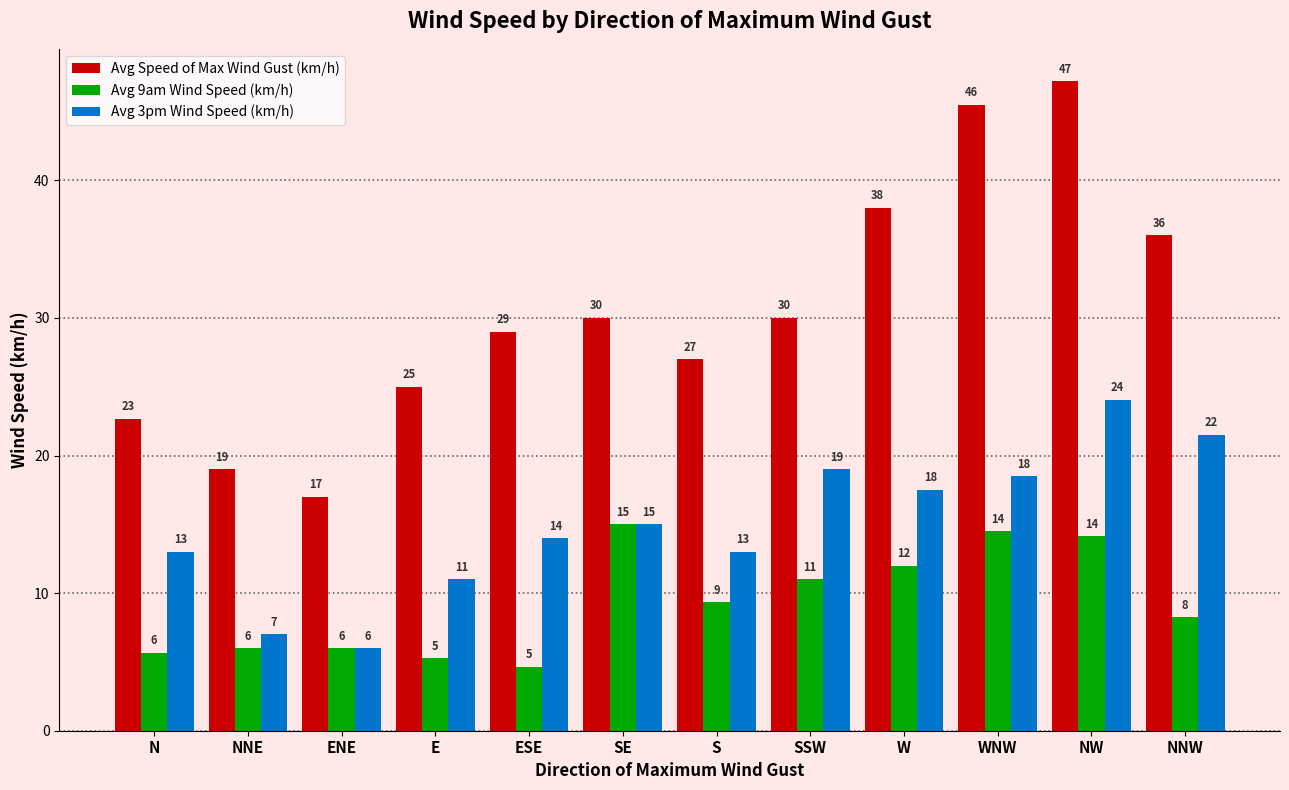

At which category is the sum across all series the highest?

NW